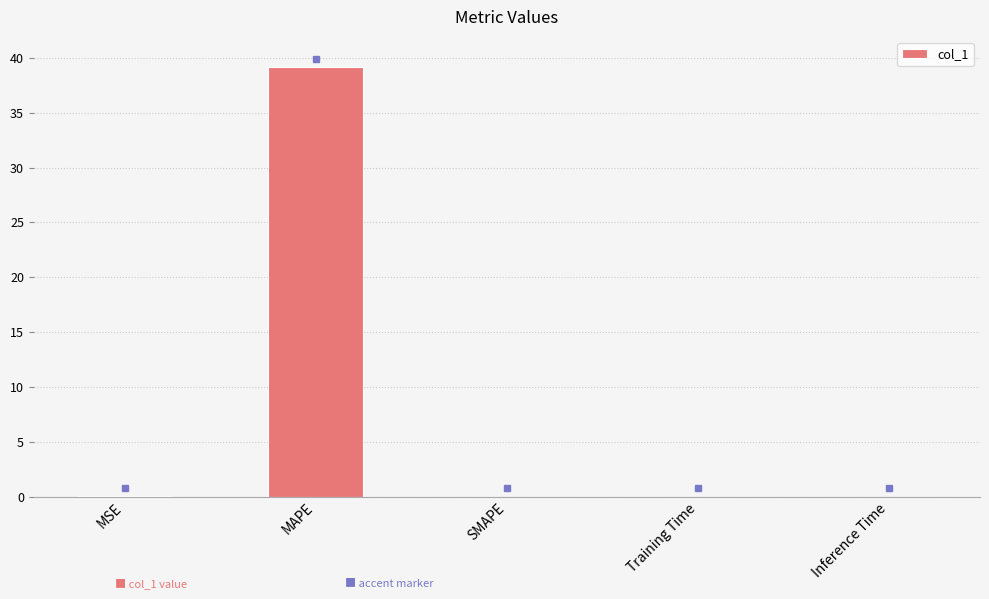

At which category does the chart reach its peak across all series?

MAPE